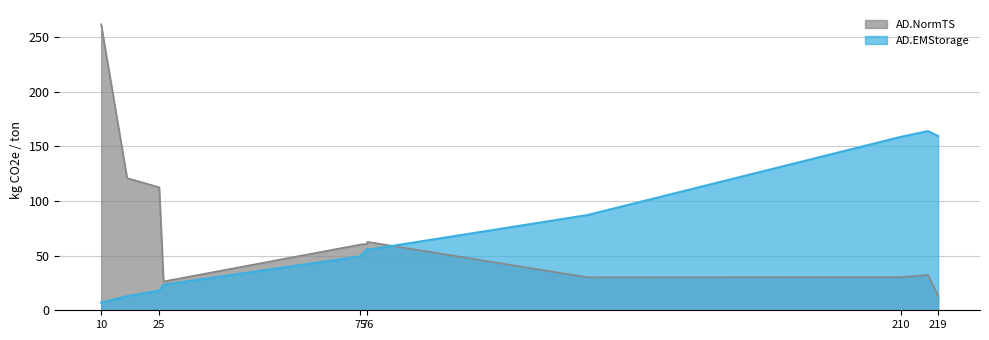

How many intersections are there between AD.EMStorage line and AD.NormTS line?

1